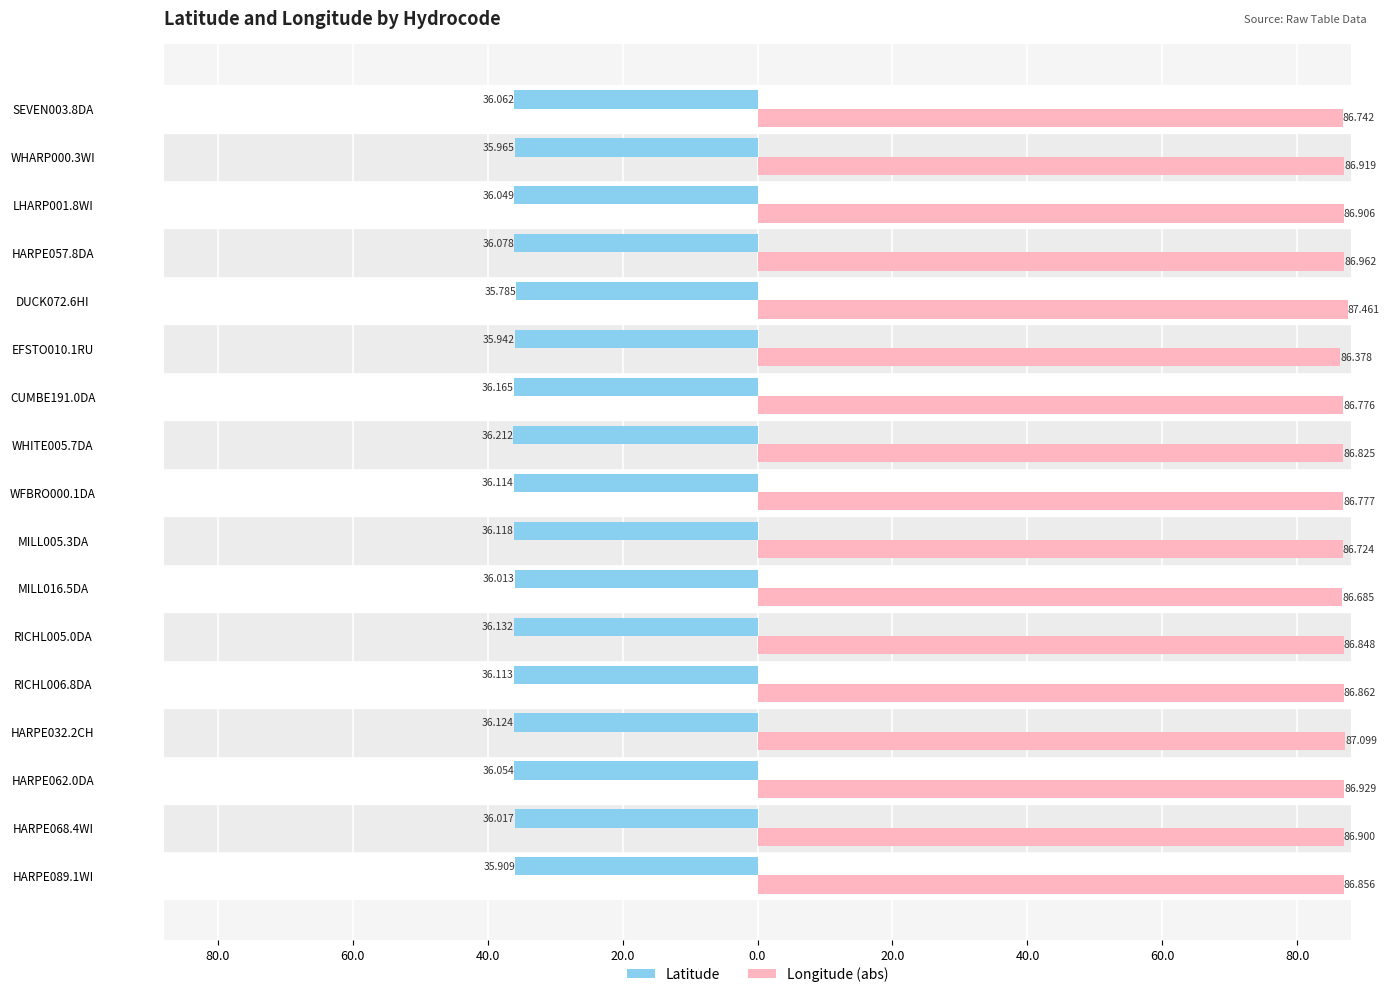

What is the average value of the Longitude (abs) series?

86.9